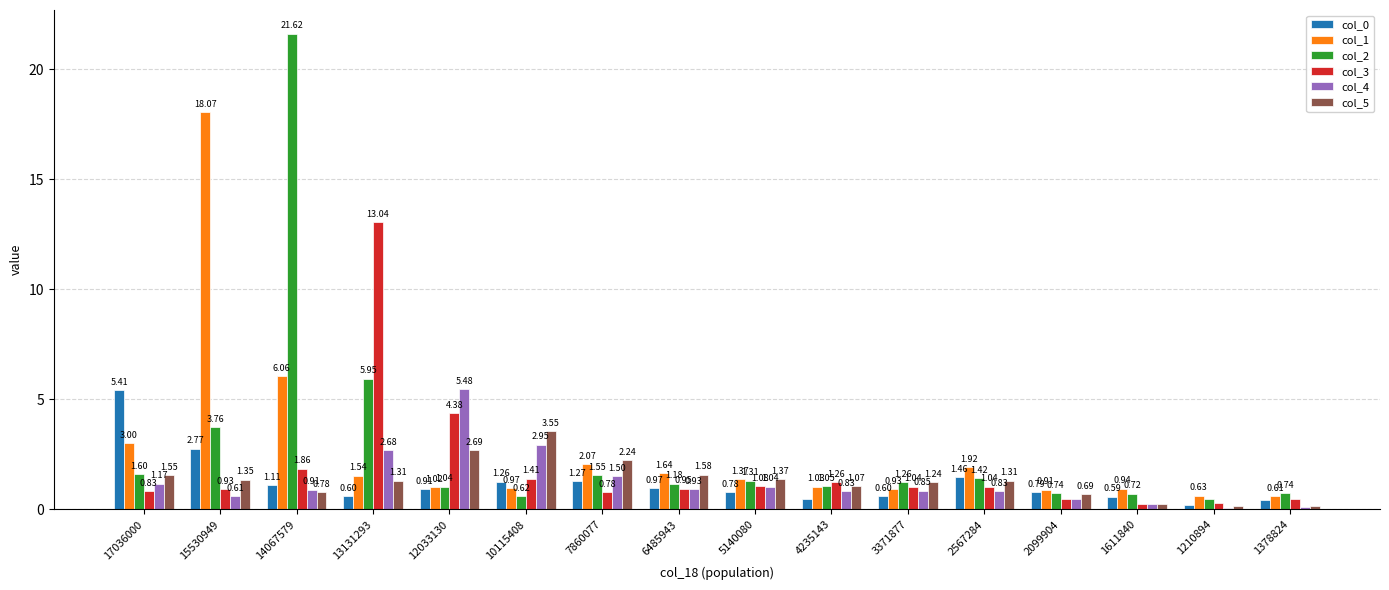

What are all the series names shown in the legend?

col_0, col_1, col_2, col_3, col_4, col_5